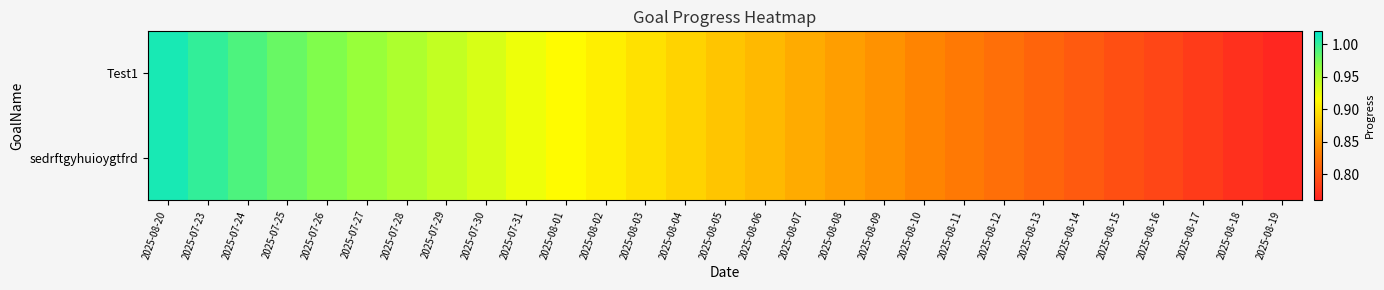

Reading left to right, what are all the values shown in this chart?

Test1: 2025-08-20=1.0	2025-07-23=1.0	2025-07-24=1.0	2025-07-25=1.0	2025-07-26=1.0	2025-07-27=1.0	2025-07-28=1.0	2025-07-29=0.9	2025-07-30=0.9	2025-07-31=0.9	2025-08-01=0.9	2025-08-02=0.9	2025-08-03=0.9	2025-08-04=0.9	2025-08-05=0.9	2025-08-06=0.9	2025-08-07=0.9	2025-08-08=0.9	2025-08-09=0.8	2025-08-10=0.8	2025-08-11=0.8	2025-08-12=0.8	2025-08-13=0.8	2025-08-14=0.8	2025-08-15=0.8	2025-08-16=0.8	2025-08-17=0.8	2025-08-18=0.8	2025-08-19=0.8
sedrftgyhuioygtfrd: 2025-08-20=1.0	2025-07-23=1.0	2025-07-24=1.0	2025-07-25=1.0	2025-07-26=1.0	2025-07-27=1.0	2025-07-28=1.0	2025-07-29=0.9	2025-07-30=0.9	2025-07-31=0.9	2025-08-01=0.9	2025-08-02=0.9	2025-08-03=0.9	2025-08-04=0.9	2025-08-05=0.9	2025-08-06=0.9	2025-08-07=0.9	2025-08-08=0.9	2025-08-09=0.8	2025-08-10=0.8	2025-08-11=0.8	2025-08-12=0.8	2025-08-13=0.8	2025-08-14=0.8	2025-08-15=0.8	2025-08-16=0.8	2025-08-17=0.8	2025-08-18=0.8	2025-08-19=0.8